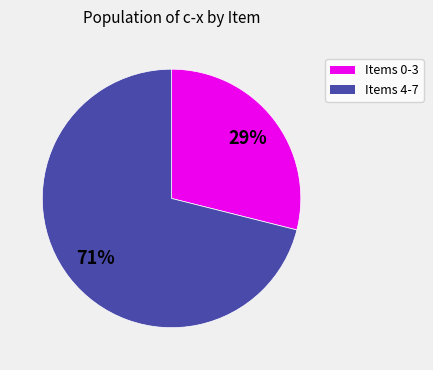

Is there a majority slice in this chart?

Yes